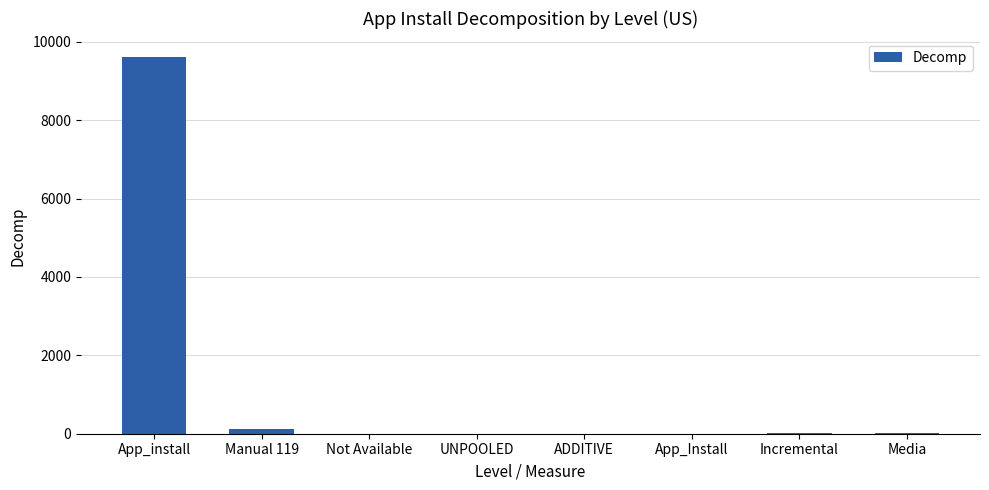

The value at App_install is 9601. True or false?

True